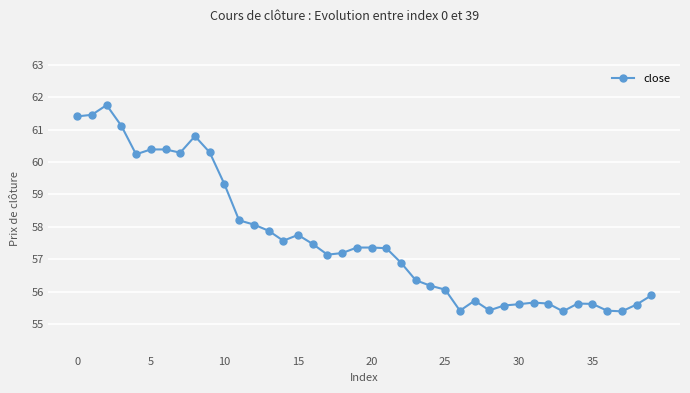

What is the value of the 37th point from the left?

55.4